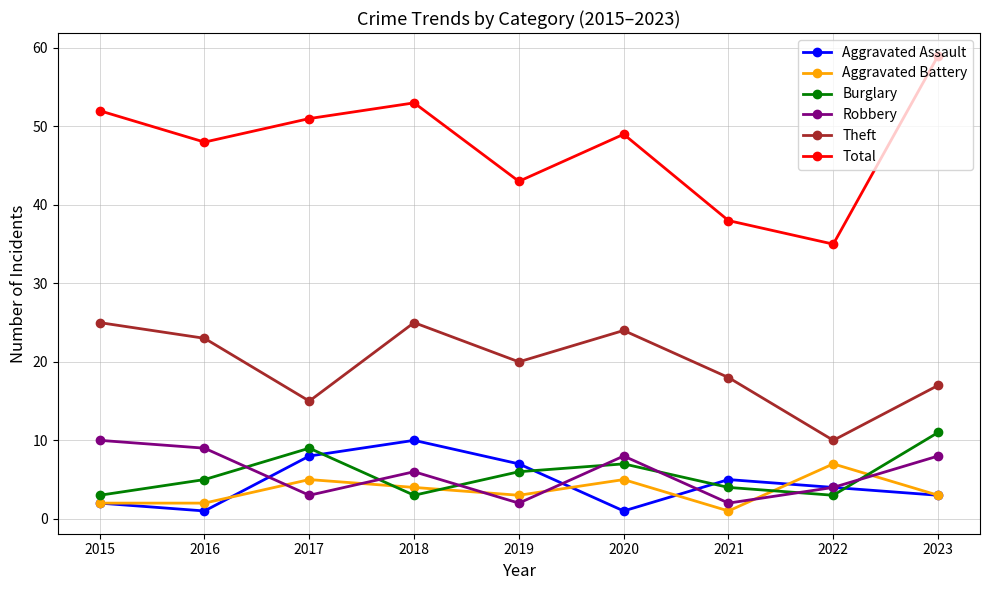

Is it true that Total equals 18 at 2016?

False